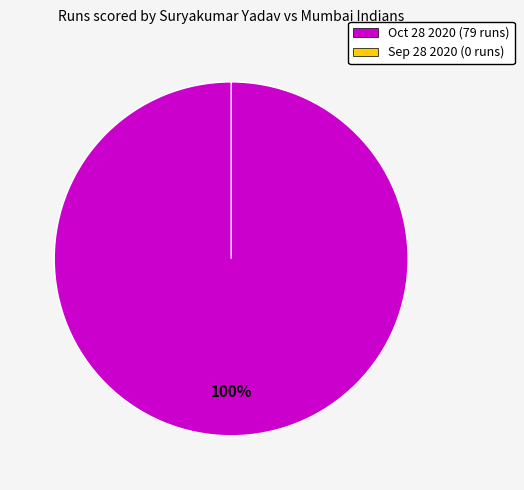

Which slice is the smallest?

Sep 28 2020